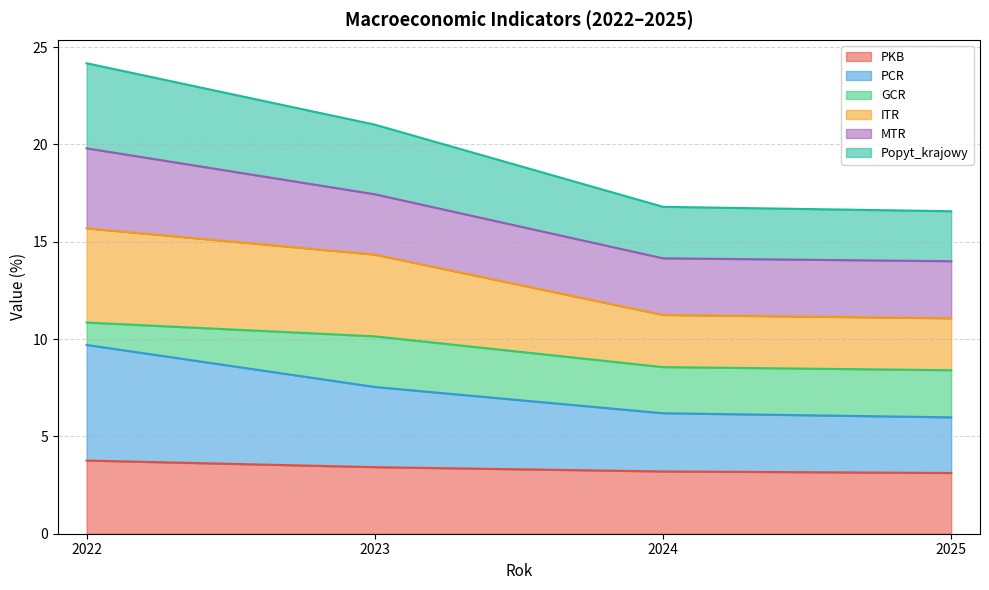

How many lines are shown in the chart?

6